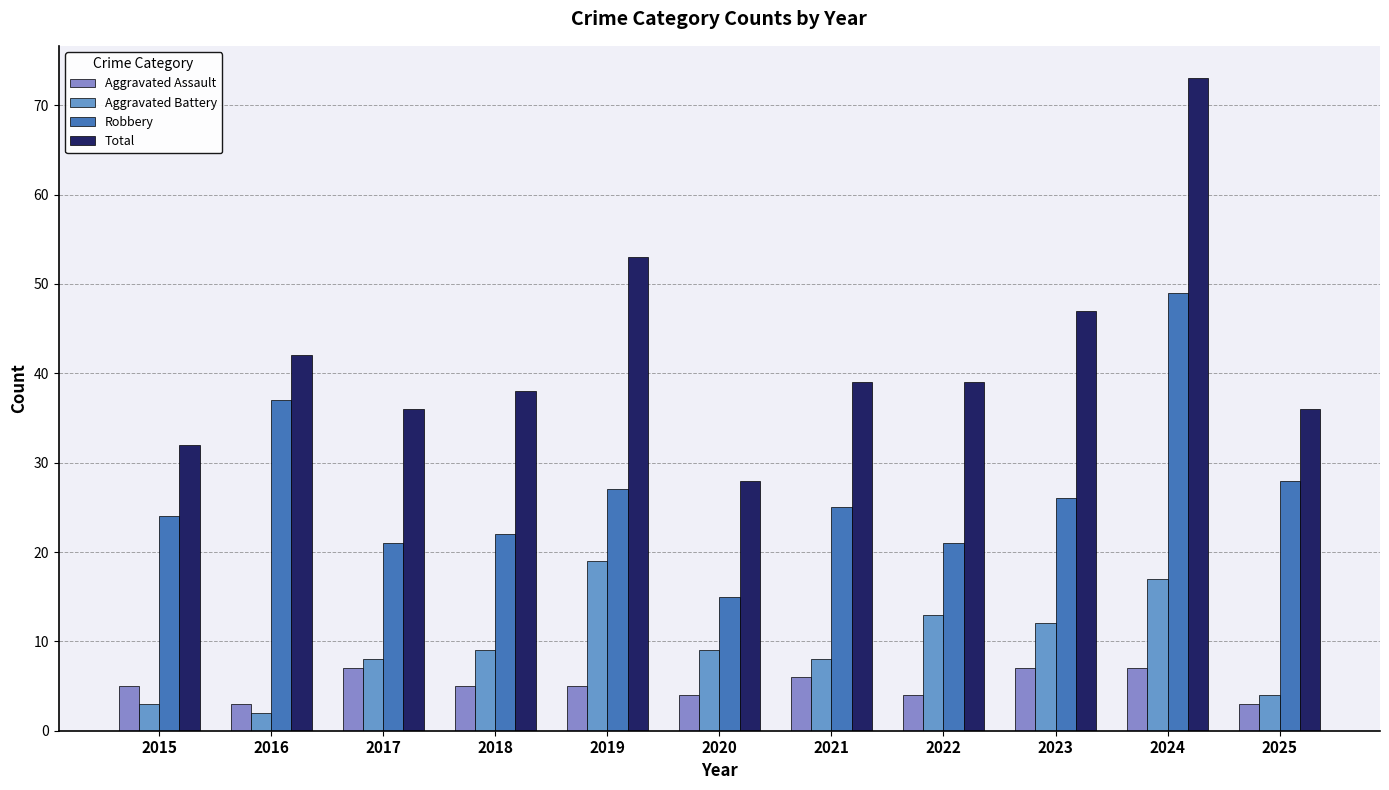

How many bars are there in each group?

4